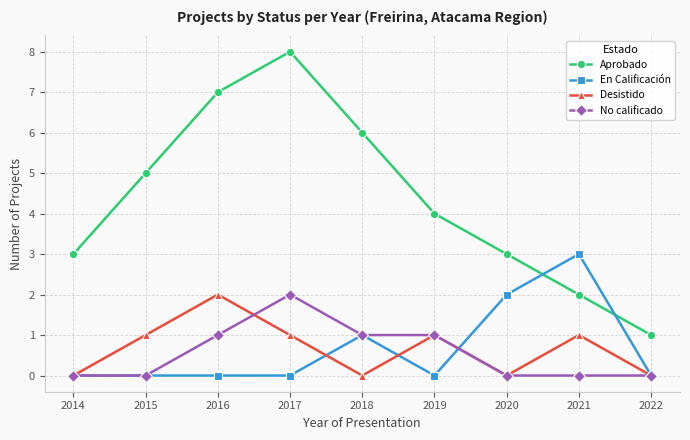

True or false: Desistido has a value of -1 at 2014.

False